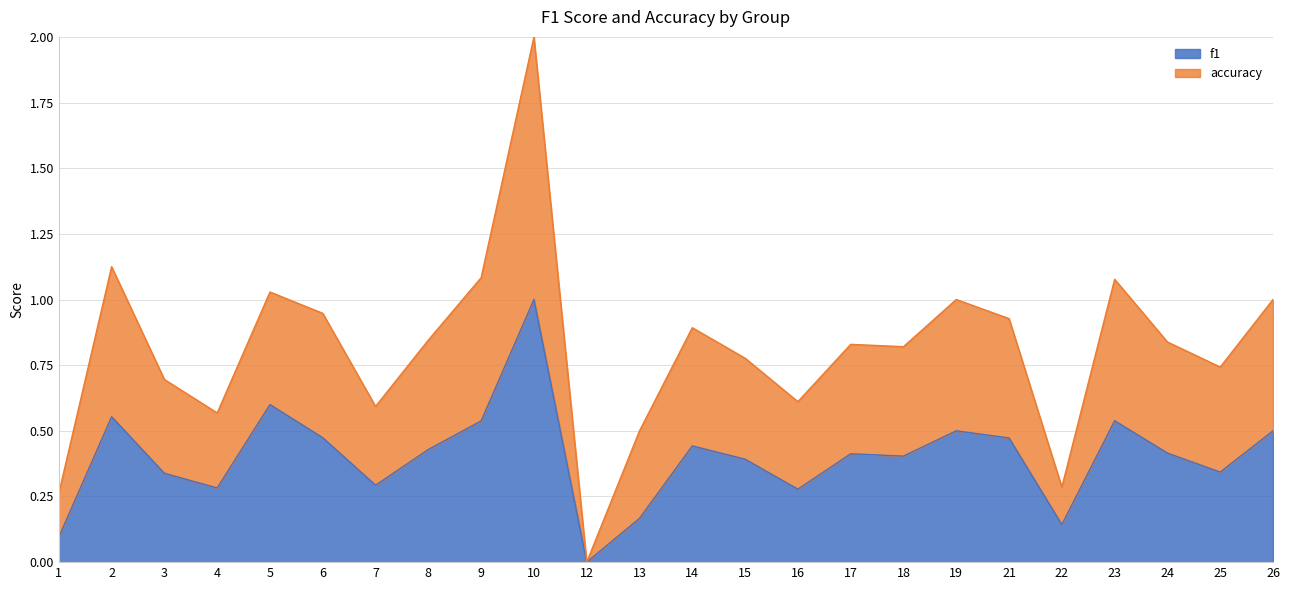

At which category is the sum across all series the highest?

10